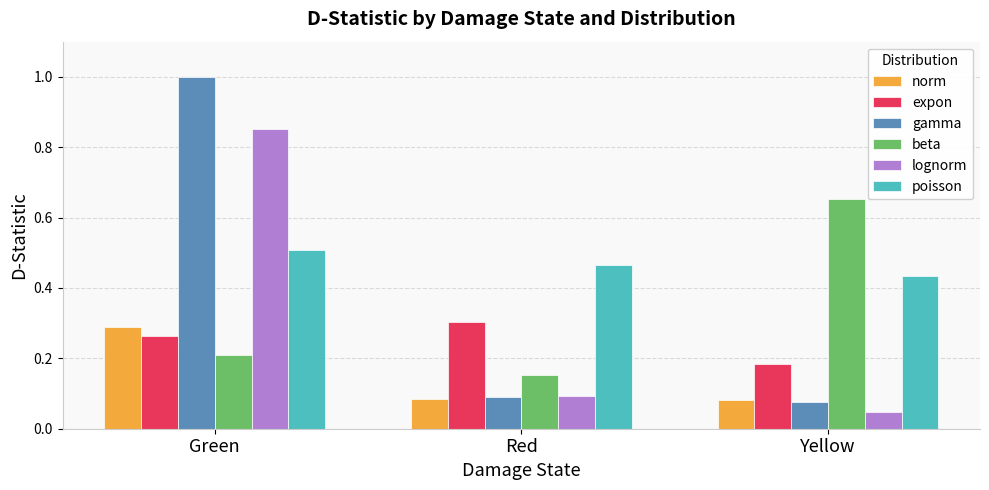

The value of gamma at Red is 0.0. True or false?

False